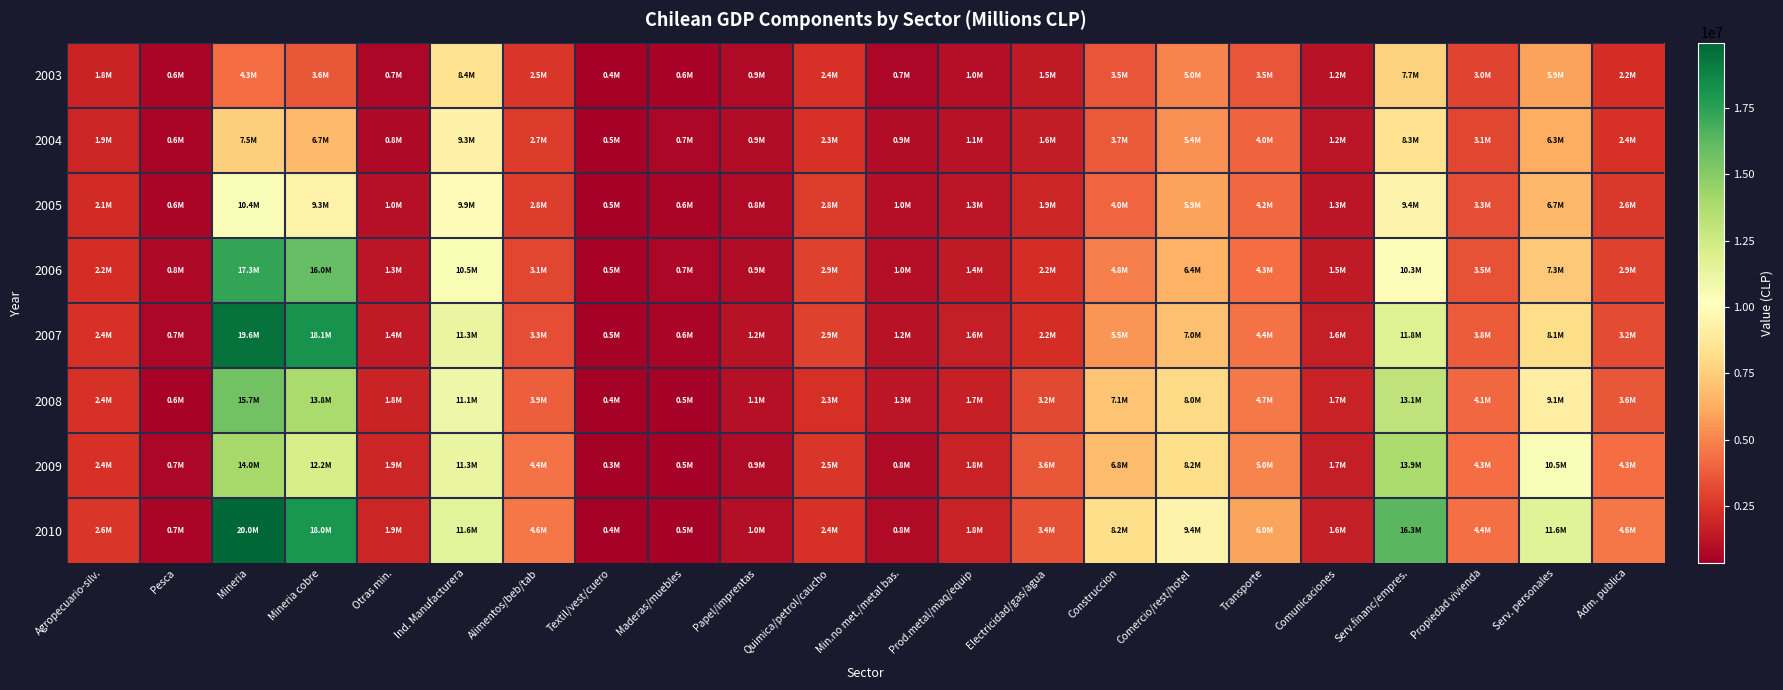

Reading left to right, what are all the values shown in this chart?

2003: Agropecuario-silv.=1842431	Pesca=627436	Mineria=4321571	Mineria cobre=3599970	Otras min.=721601	Ind. Manufacturera=8398990	Alimentos/beb/tab=2525554	Textil/vest/cuero=395015	Maderas/muebles=560529	Papel/imprentas=876360	Quimica/petrol/caucho=2362280	Min.no met./metal bas.=683710	Prod.metal/maq/equip=995542	Electricidad/gas/agua=1461211	Construccion=3531382	Comercio/rest/hotel=4950883	Transporte=3540881	Comunicaciones=1170554	Serv.financ/empres.=7650975	Propiedad vivienda=2977723	Serv. personales=5911639	Adm. publica=2214717
2004: Agropecuario-silv.=1918552	Pesca=603301	Mineria=7516082	Mineria cobre=6742154	Otras min.=773928	Ind. Manufacturera=9264293	Alimentos/beb/tab=2708770	Textil/vest/cuero=462169	Maderas/muebles=717637	Papel/imprentas=947182	Quimica/petrol/caucho=2349840	Min.no met./metal bas.=928977	Prod.metal/maq/equip=1149718	Electricidad/gas/agua=1572904	Construccion=3663301	Comercio/rest/hotel=5396211	Transporte=4003454	Comunicaciones=1239053	Serv.financ/empres.=8335592	Propiedad vivienda=3072339	Serv. personales=6284673	Adm. publica=2361996
2005: Agropecuario-silv.=2139533	Pesca=636239	Mineria=10386199	Mineria cobre=9336460	Otras min.=1049739	Ind. Manufacturera=9853572	Alimentos/beb/tab=2791557	Textil/vest/cuero=487970	Maderas/muebles=620398	Papel/imprentas=829519	Quimica/petrol/caucho=2791227	Min.no met./metal bas.=1006514	Prod.metal/maq/equip=1326386	Electricidad/gas/agua=1941610	Construccion=4032635	Comercio/rest/hotel=5937386	Transporte=4163624	Comunicaciones=1321892	Serv.financ/empres.=9409641	Propiedad vivienda=3275723	Serv. personales=6669599	Adm. publica=2631161
2006: Agropecuario-silv.=2189950	Pesca=759110	Mineria=17328180	Mineria cobre=15999995	Otras min.=1328185	Ind. Manufacturera=10510620	Alimentos/beb/tab=3098472	Textil/vest/cuero=515493	Maderas/muebles=656143	Papel/imprentas=928483	Quimica/petrol/caucho=2893139	Min.no met./metal bas.=981058	Prod.metal/maq/equip=1437832	Electricidad/gas/agua=2188908	Construccion=4795428	Comercio/rest/hotel=6399613	Transporte=4261161	Comunicaciones=1474237	Serv.financ/empres.=10324063	Propiedad vivienda=3482804	Serv. personales=7257804	Adm. publica=2892201
2007: Agropecuario-silv.=2374226	Pesca=715665	Mineria=19567809	Mineria cobre=18135970	Otras min.=1431839	Ind. Manufacturera=11255391	Alimentos/beb/tab=3287385	Textil/vest/cuero=471107	Maderas/muebles=586207	Papel/imprentas=1176291	Quimica/petrol/caucho=2947500	Min.no met./metal bas.=1166976	Prod.metal/maq/equip=1619926	Electricidad/gas/agua=2205891	Construccion=5532572	Comercio/rest/hotel=6979558	Transporte=4440257	Comunicaciones=1646489	Serv.financ/empres.=11811097	Propiedad vivienda=3752436	Serv. personales=8088955	Adm. publica=3200639
2008: Agropecuario-silv.=2400023	Pesca=552197	Mineria=15660340	Mineria cobre=13842312	Otras min.=1818029	Ind. Manufacturera=11056174	Alimentos/beb/tab=3867737	Textil/vest/cuero=371606	Maderas/muebles=482932	Papel/imprentas=1090244	Quimica/petrol/caucho=2276728	Min.no met./metal bas.=1281094	Prod.metal/maq/equip=1685834	Electricidad/gas/agua=3151113	Construccion=7139947	Comercio/rest/hotel=7993867	Transporte=4653553	Comunicaciones=1746436	Serv.financ/empres.=13124463	Propiedad vivienda=4149054	Serv. personales=9130463	Adm. publica=3640834
2009: Agropecuario-silv.=2395555	Pesca=664881	Mineria=14046544	Mineria cobre=12160682	Otras min.=1885863	Ind. Manufacturera=11266101	Alimentos/beb/tab=4424041	Textil/vest/cuero=348659	Maderas/muebles=498917	Papel/imprentas=875882	Quimica/petrol/caucho=2523210	Min.no met./metal bas.=842851	Prod.metal/maq/equip=1752543	Electricidad/gas/agua=3633492	Construccion=6804768	Comercio/rest/hotel=8163060	Transporte=4950345	Comunicaciones=1650009	Serv.financ/empres.=13880940	Propiedad vivienda=4315985	Serv. personales=10456899	Adm. publica=4273619
2010: Agropecuario-silv.=2560516	Pesca=654719	Mineria=19955499	Mineria cobre=18012117	Otras min.=1943382	Ind. Manufacturera=11555695	Alimentos/beb/tab=4604466	Textil/vest/cuero=406980	Maderas/muebles=499215	Papel/imprentas=1016092	Quimica/petrol/caucho=2386175	Min.no met./metal bas.=847590	Prod.metal/maq/equip=1795175	Electricidad/gas/agua=3354818	Construccion=8168327	Comercio/rest/hotel=9408416	Transporte=5953250	Comunicaciones=1645433	Serv.financ/empres.=16312688	Propiedad vivienda=4396009	Serv. personales=11638625	Adm. publica=4626560